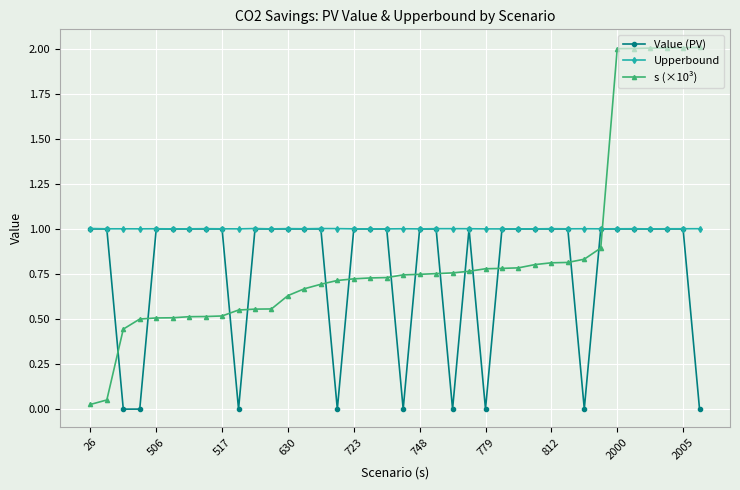

Which series has the widest spread of values?

s (×10³)